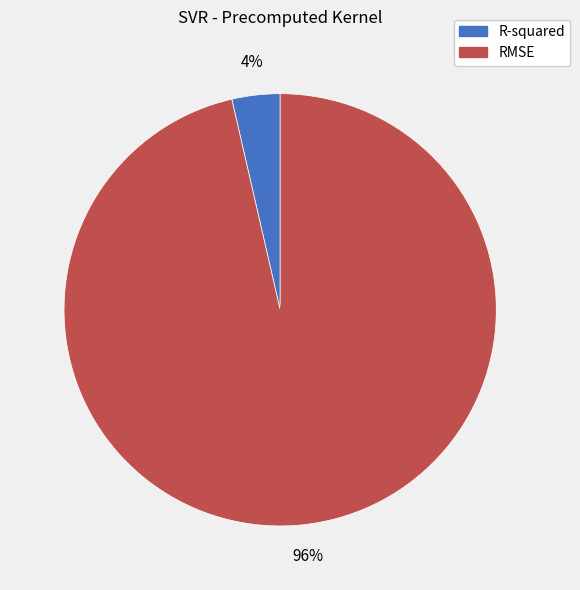

Rank the categories by value from highest to lowest.

RMSE, R-squared